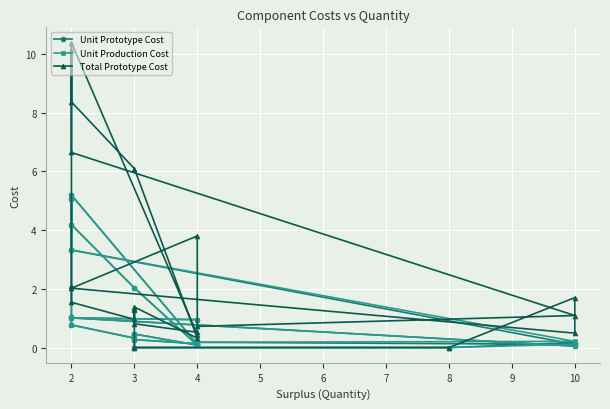

What are all the series names shown in the legend?

Unit Prototype Cost, Unit Production Cost, Total Prototype Cost